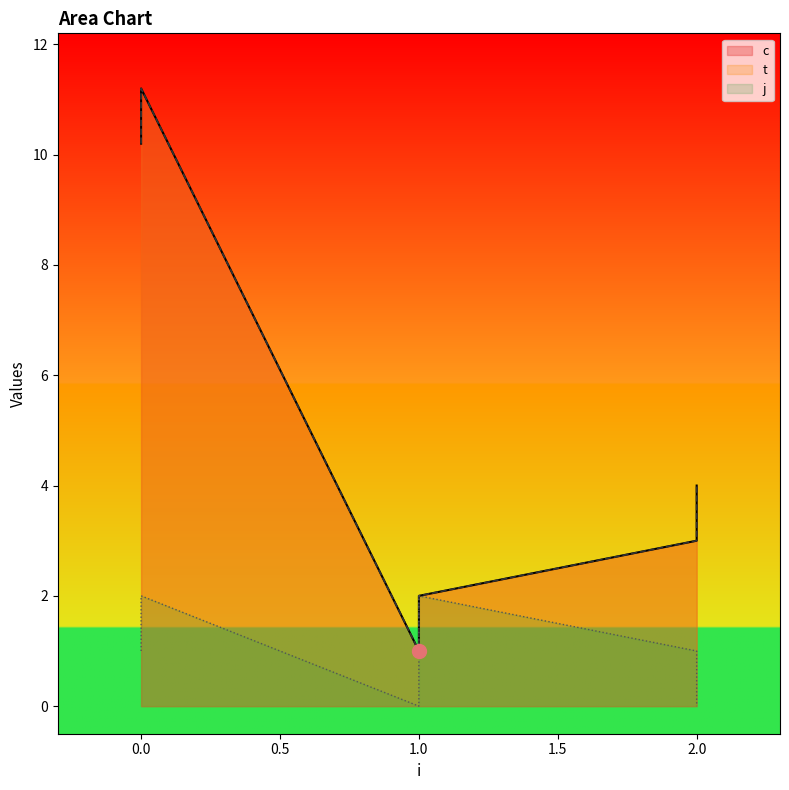

In j, how many points are lower than both neighbors (excluding endpoints)?

1